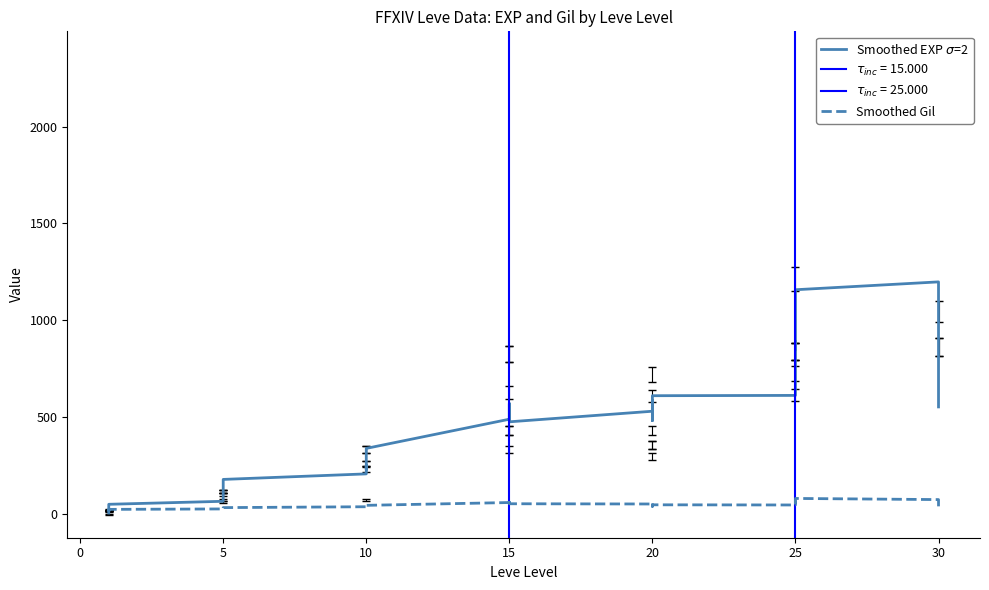

Reading left to right, transcribe all the data shown in this chart.

Smoothed EXP $\sigma$=2: 7.2	12.0	16.2	16.2	40.2	52.1	67.5	87.3	96.3	96.3	148.1	180.3	208.9	210.5	253.1	232.4	305.9	340.3	490.7	491.5	532.5	571.7	556.2	477.3	531.9	589.0	483.7	483.7	565.6	612.0	613.5	721.9	893.1	848.1	1131.3	1158.4	1198.9	1129.0	1005.7	554.2
Smoothed Gil: 13.6	18.1	22.6	22.6	23.5	25.8	28.1	29.2	30.3	30.3	30.2	35.0	39.4	40.5	46.7	51.5	49.8	46.7	61.1	58.3	53.7	65.1	69.4	54.8	53.6	58.3	41.3	41.8	47.0	49.4	48.5	56.2	64.0	63.2	71.6	82.2	76.3	71.1	60.0	41.5